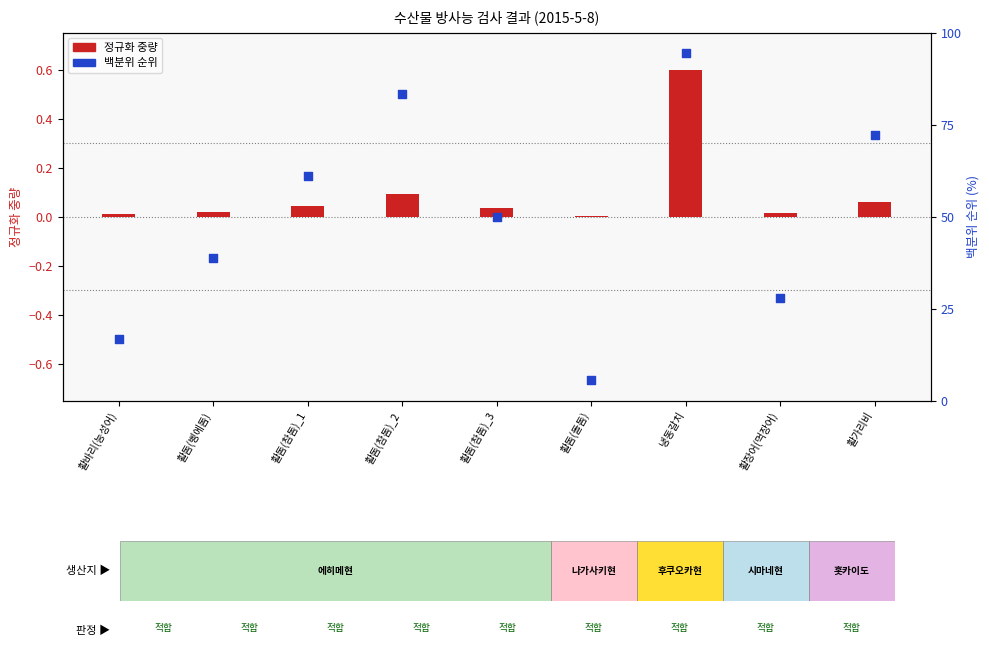

What is the change in value from 활돔(참돔)_1 to 활가리비?

+11.1